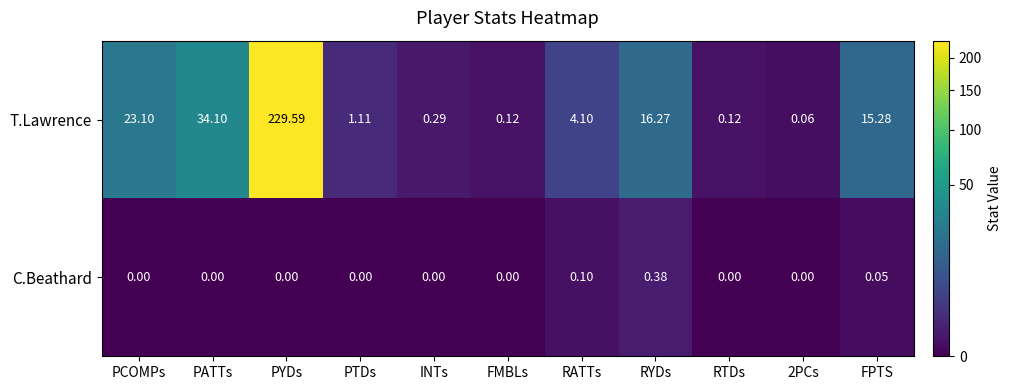

List the series in order of their overall mean, lowest first.

C.Beathard, T.Lawrence